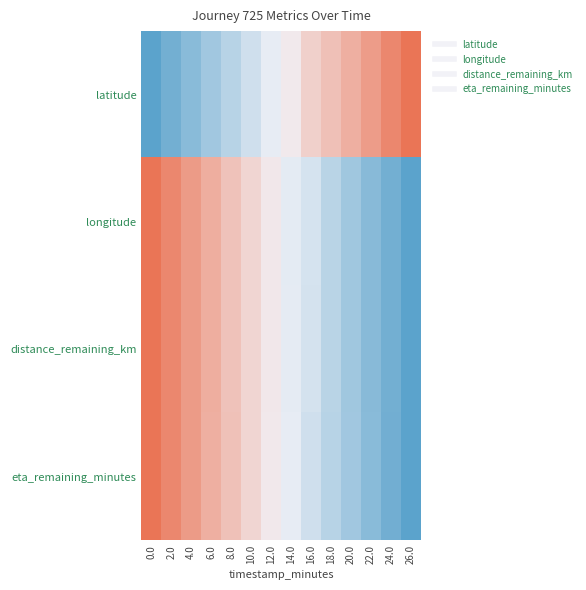

Which series has the widest spread of values?

latitude